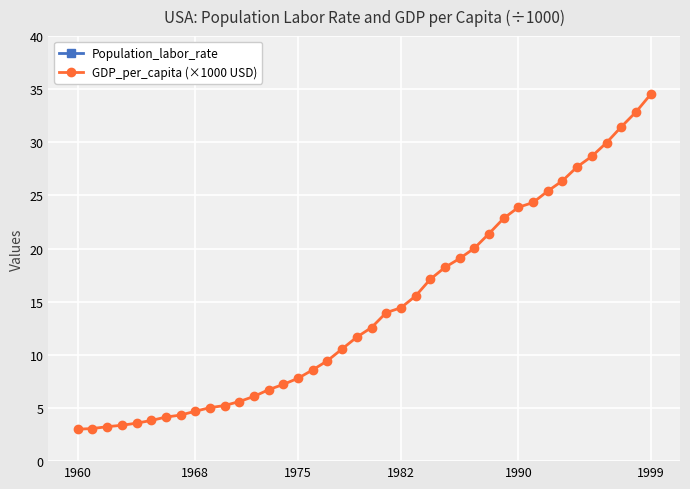

What is the highest value of the GDP_per_capita (×1000 USD) series?

34.5